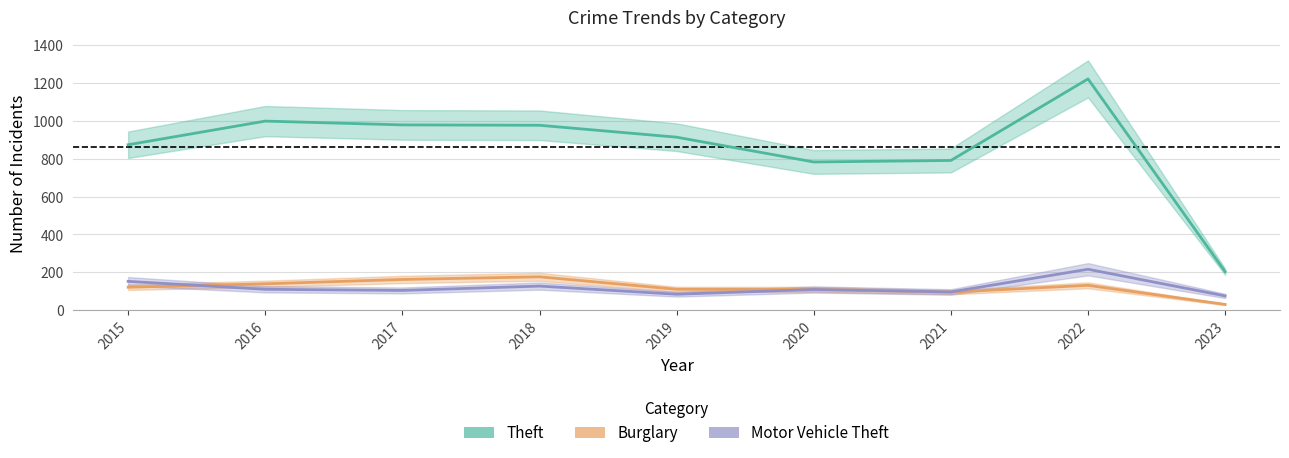

Rank the series by their maximum value, from lowest to highest.

Burglary, Motor Vehicle Theft, Theft